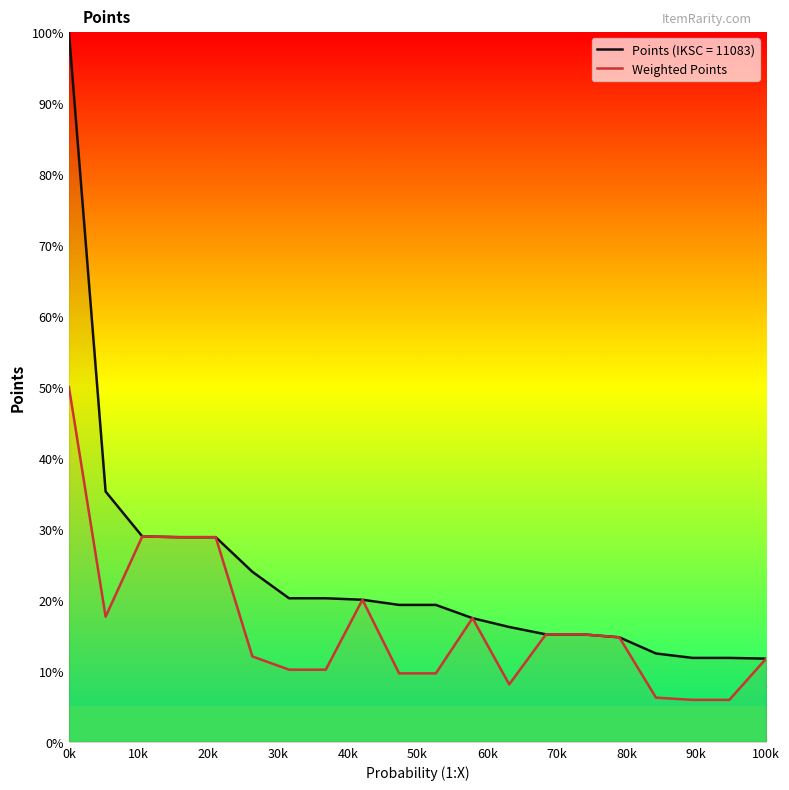

Is it true that Weighted Points equals 11.7 at 100k?

True